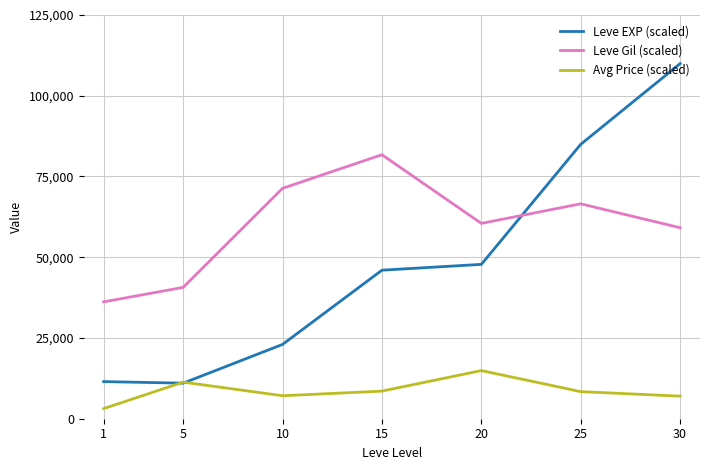

At which category is the sum across all series the highest?

30